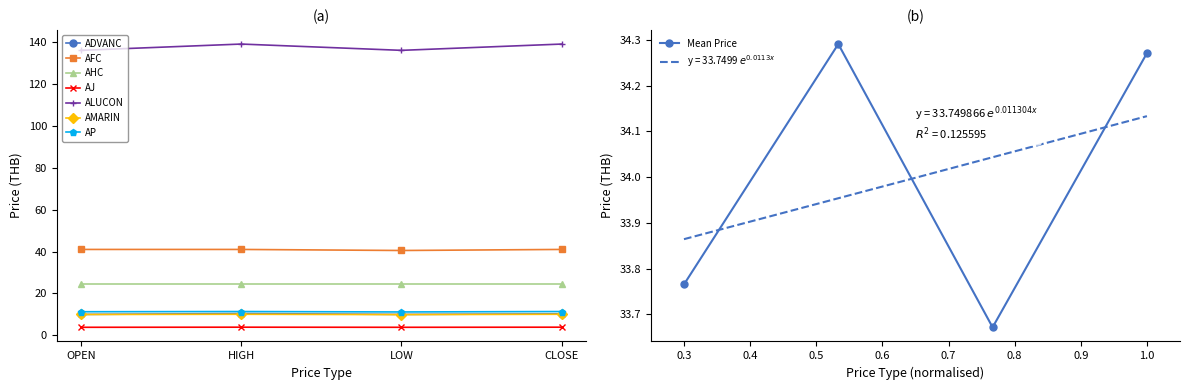

What value does the ADVANC series have at HIGH?

10.4